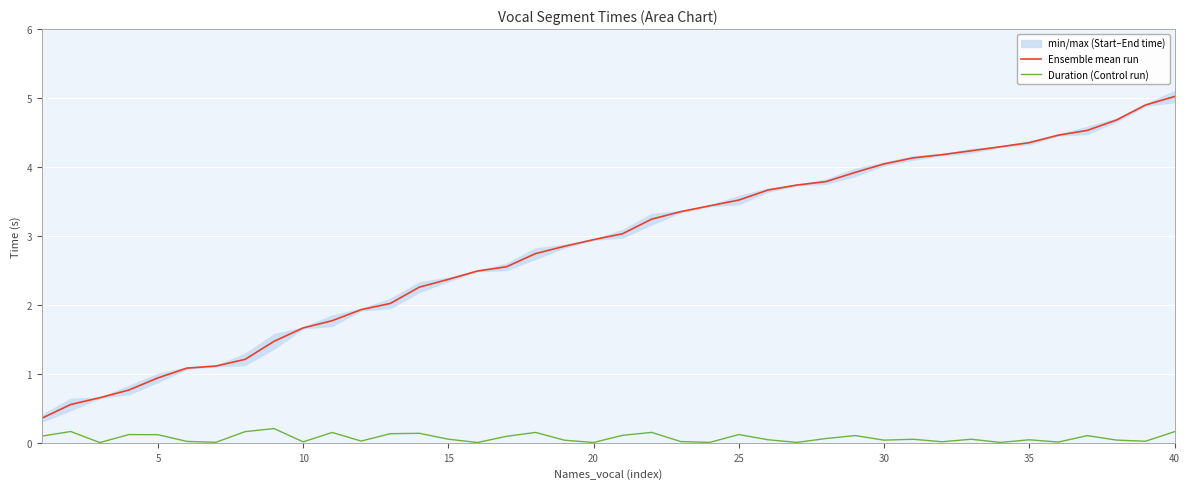

Reading right to left, list all the values displayed in this chart.

Ensemble mean run: 5.0	4.9	4.7	4.5	4.5	4.4	4.3	4.2	4.2	4.1	4.0	3.9	3.8	3.7	3.7	3.5	3.4	3.4	3.2	3.0	2.9	2.9	2.7	2.6	2.5	2.4	2.3	2.0	1.9	1.8	1.7	1.5	1.2	1.1	1.1	0.9	0.8	0.7	0.6	0.4
Duration (Control run): 0.2	0.0	0.0	0.1	0.0	0.0	0.0	0.1	0.0	0.1	0.0	0.1	0.1	0.0	0.0	0.1	0.0	0.0	0.2	0.1	0.0	0.0	0.2	0.1	0.0	0.1	0.1	0.1	0.0	0.2	0.0	0.2	0.2	0.0	0.0	0.1	0.1	0.0	0.2	0.1